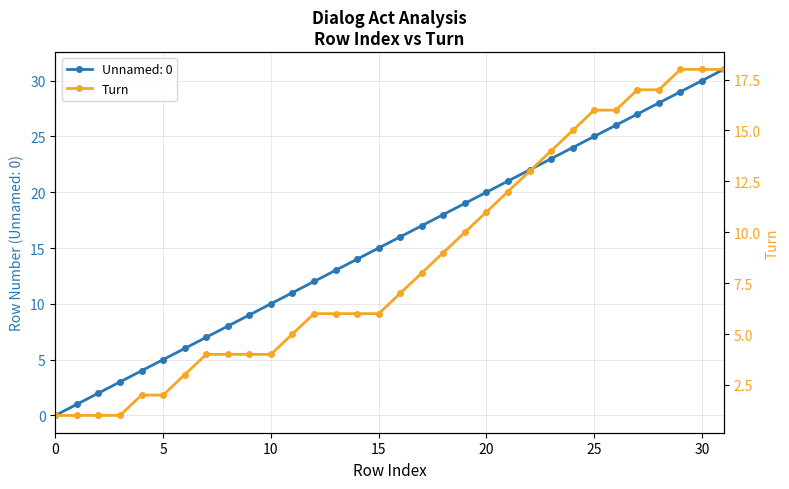

How many data points are above 7?

15